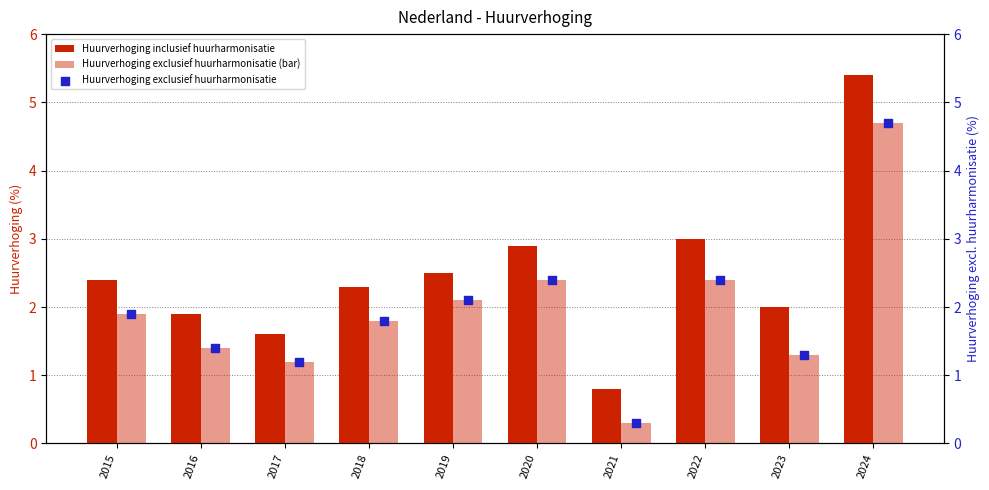

Which series has the largest total across all categories?

Huurverhoging inclusief huurharmonisatie